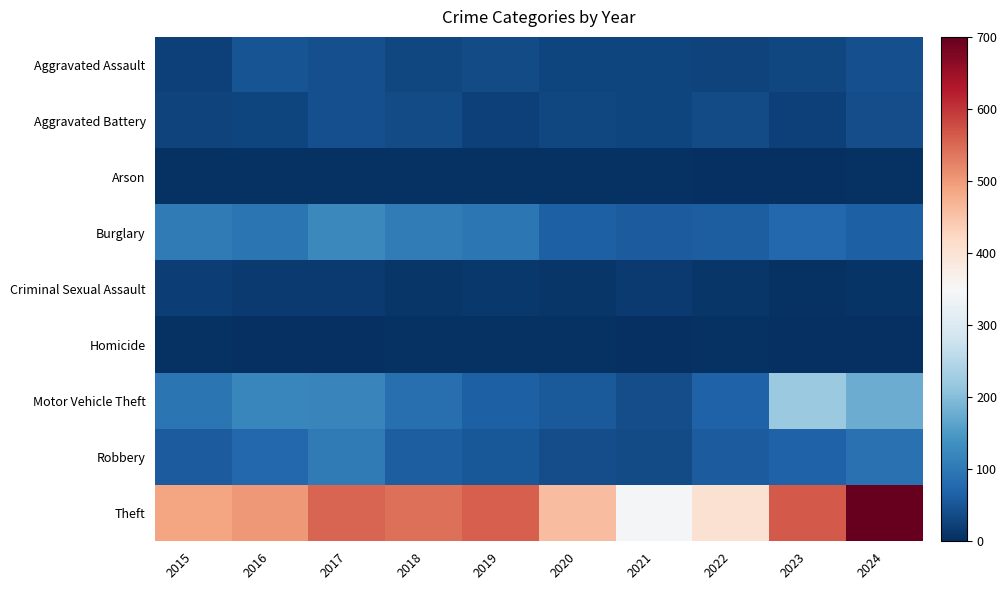

At how many categories does at least one series exceed 25?

10